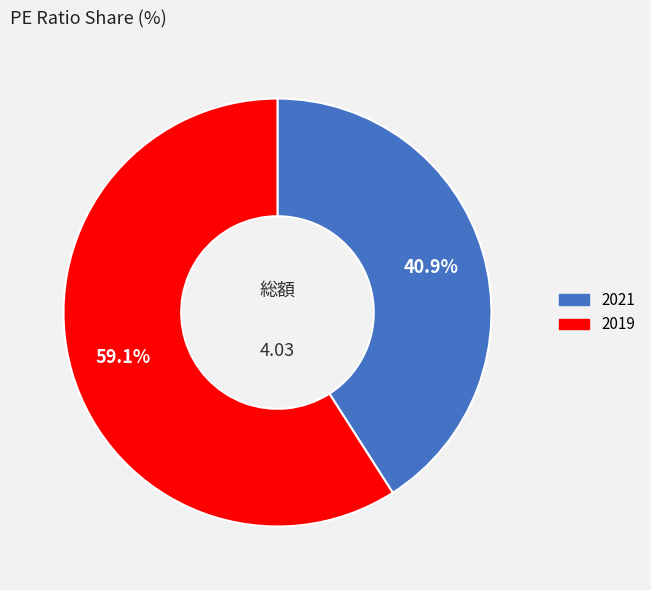

Which has a higher value, 2021 or 2019?

2019